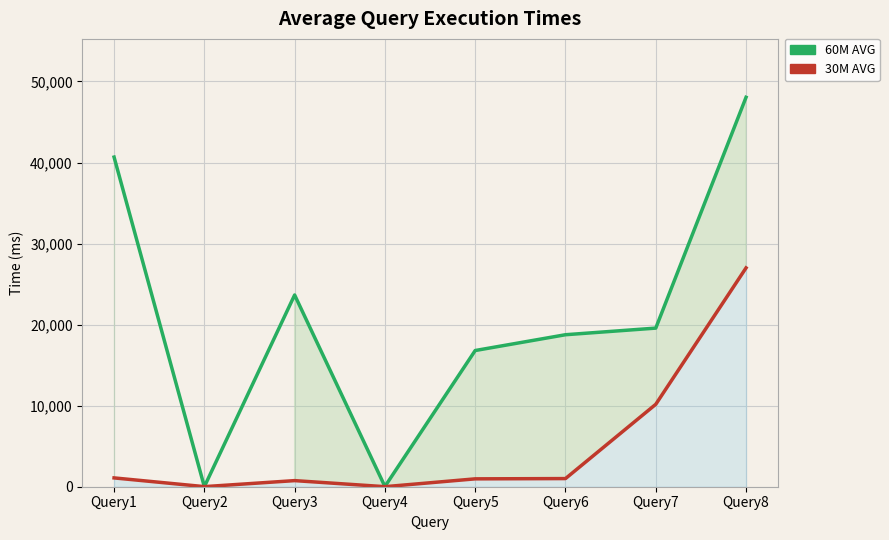

Which series has the largest range (max minus min)?

60M AVG